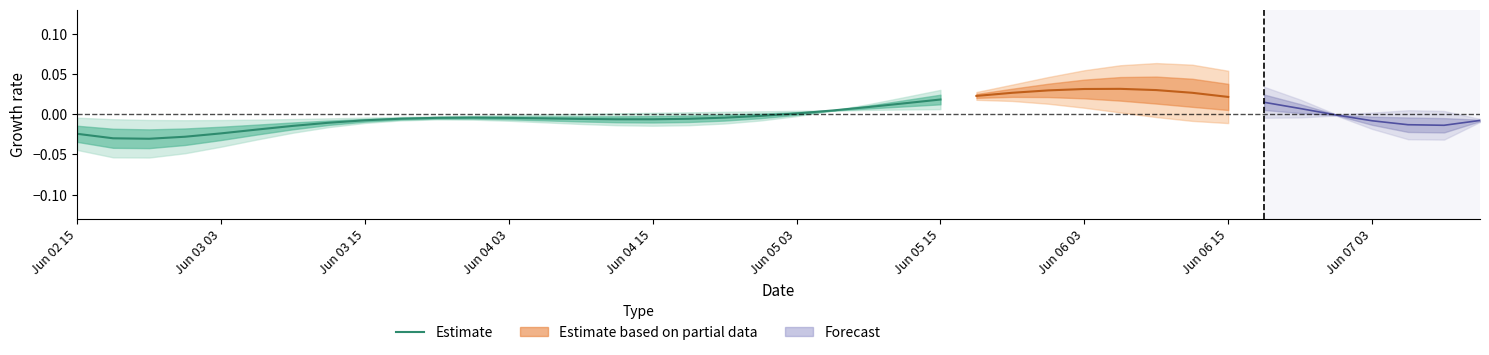

True or false: the data shows 0.0 at 23.

False